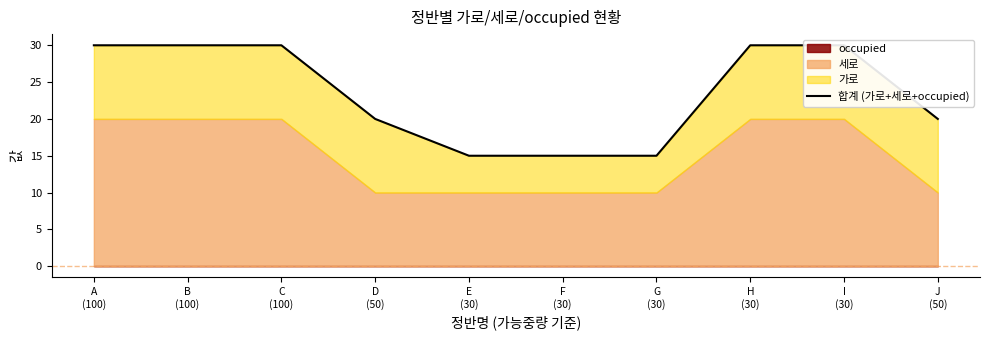

What is the label of the 4th point from the left?

D
(50)